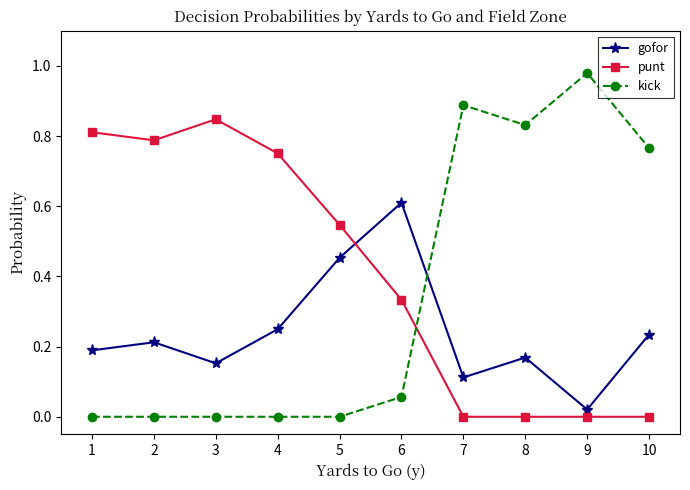

Rank the series by their maximum value, from lowest to highest.

gofor, punt, kick